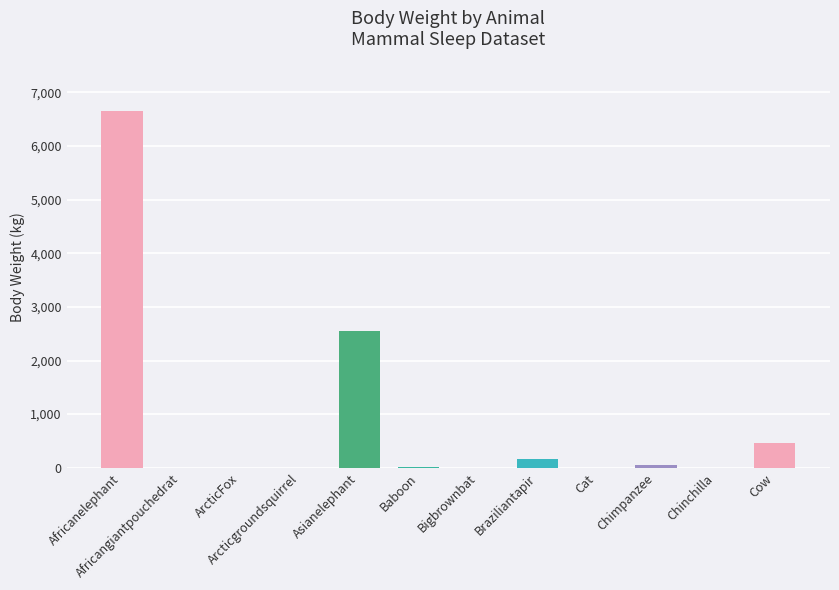

Is it true that the value at Asianelephant is 2547.0?

True